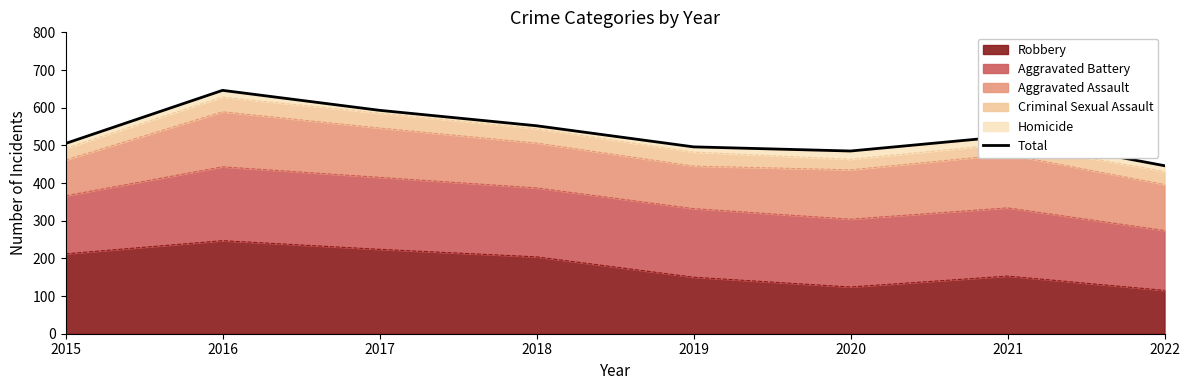

Read the value at 2019, to the nearest 5.

495